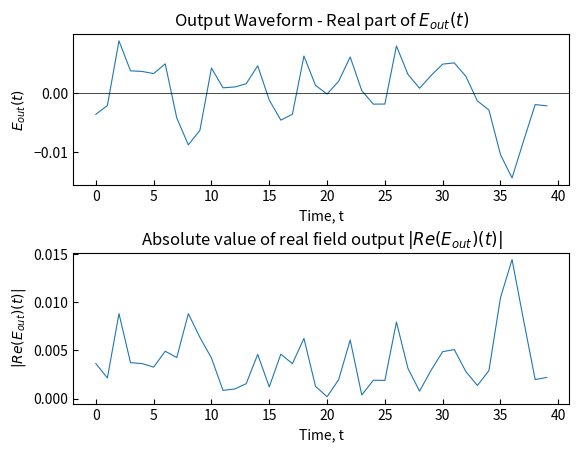

In Scen_2/8/14/16/23 (norm), how many points are higher than both neighbors (excluding endpoints)?

9